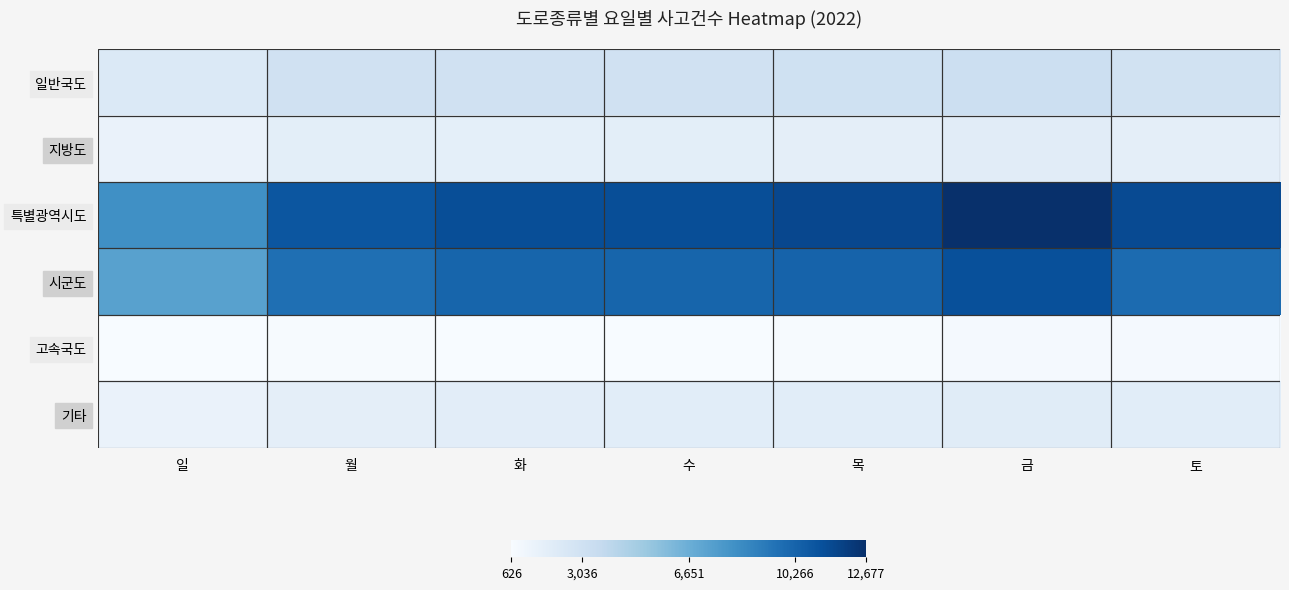

What is the total value across all series at 월?

27943